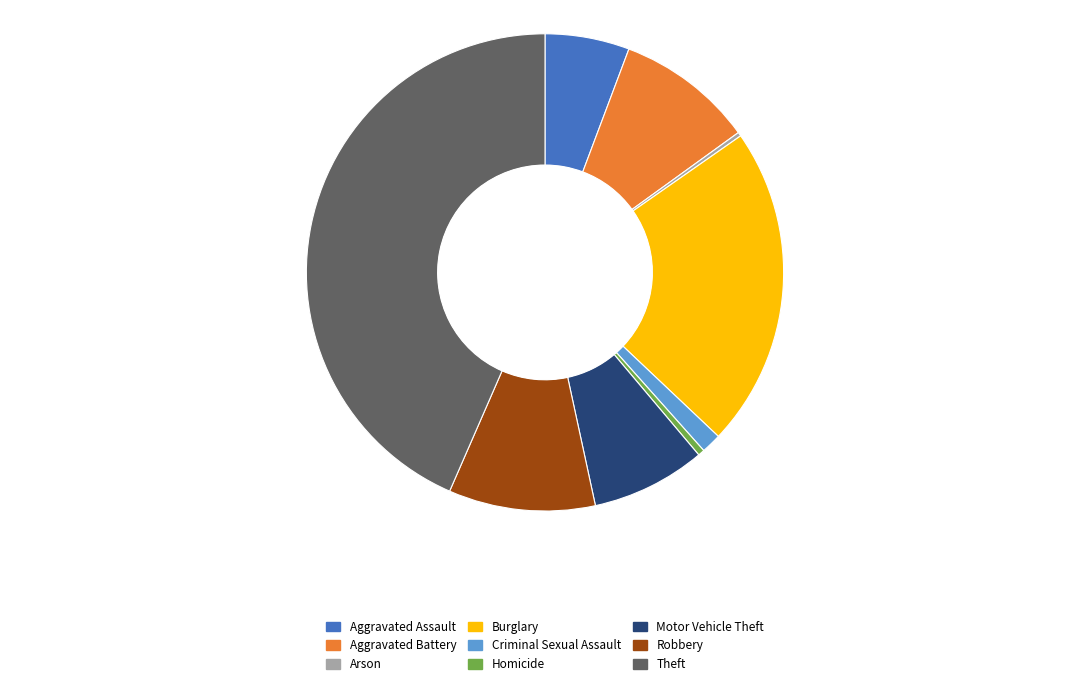

Is there any slice that represents more than half of the pie?

No